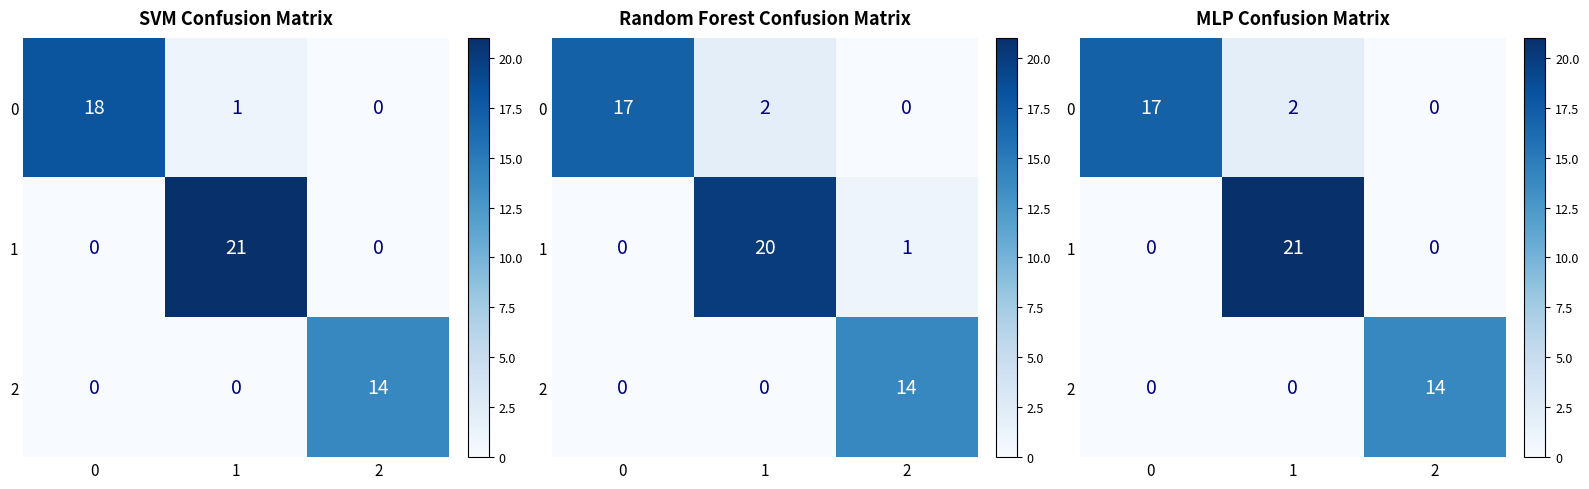

What is the difference between the maximum and minimum values in the row_2 series?

14